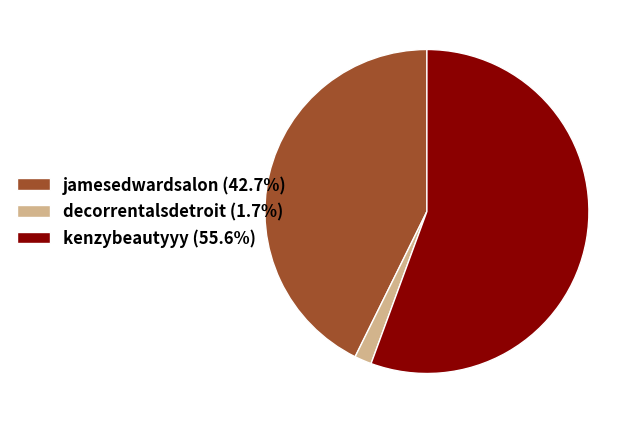

Is there any slice that represents more than half of the pie?

Yes